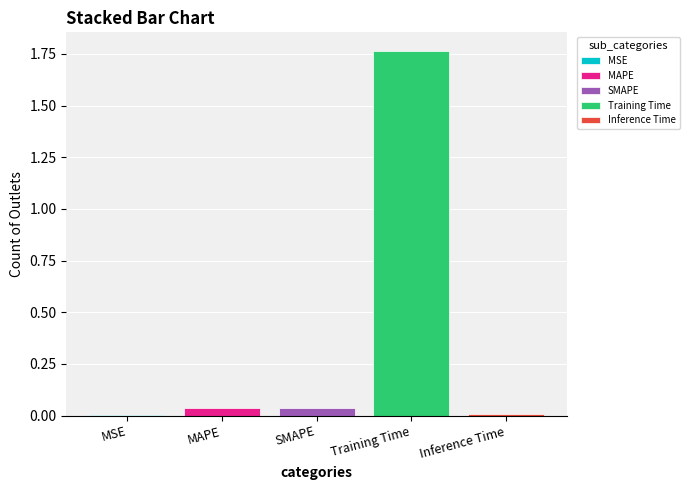

How many data points does each series have?

1